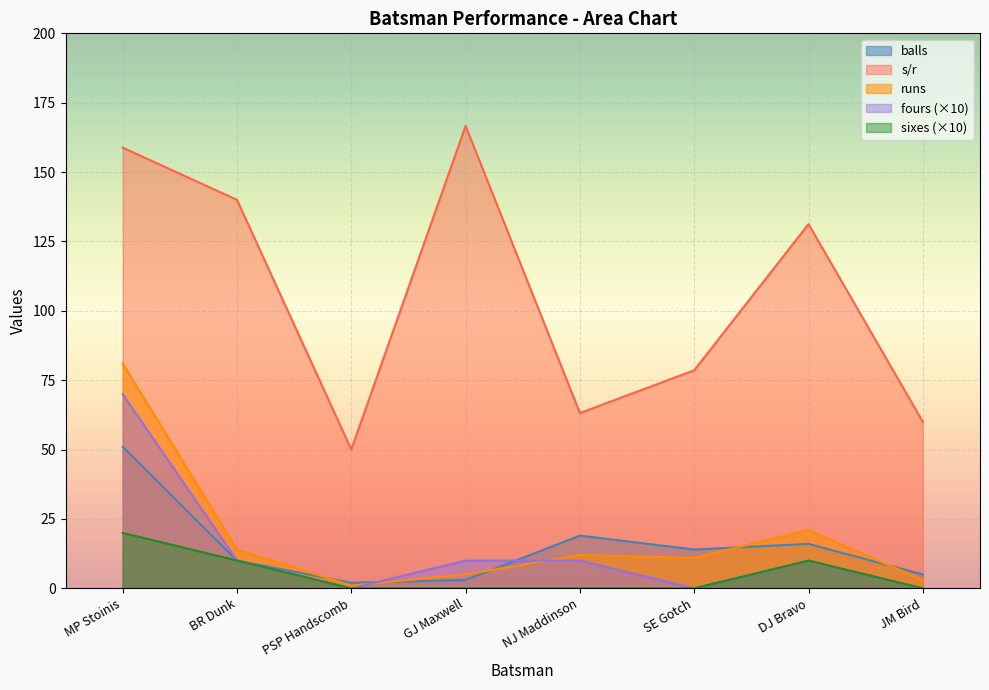

At which label is fours closest to 35?

BR Dunk